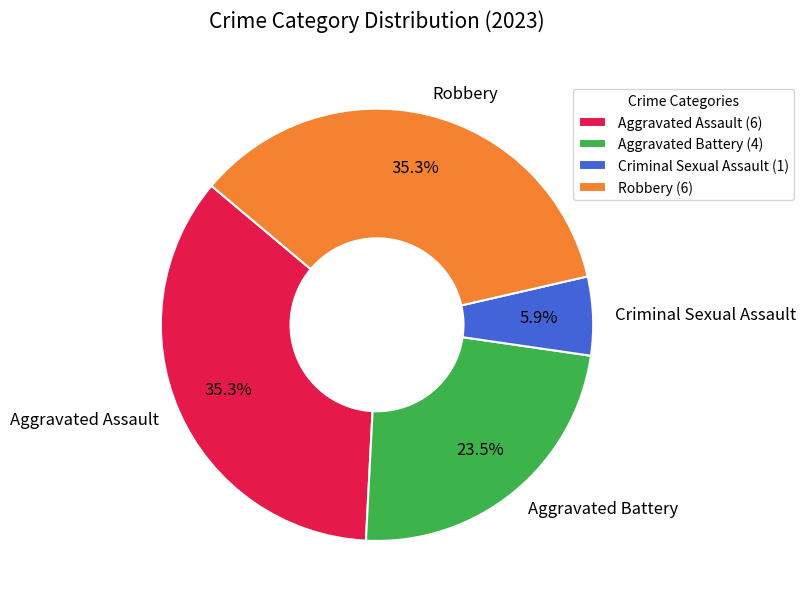

How many slices are in this pie chart?

4